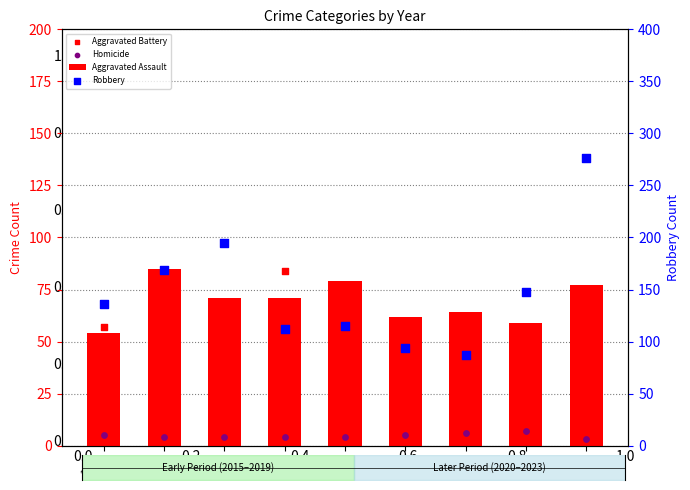

Is the value of Robbery at 2021 greater than the value of Homicide at 2015?

Yes